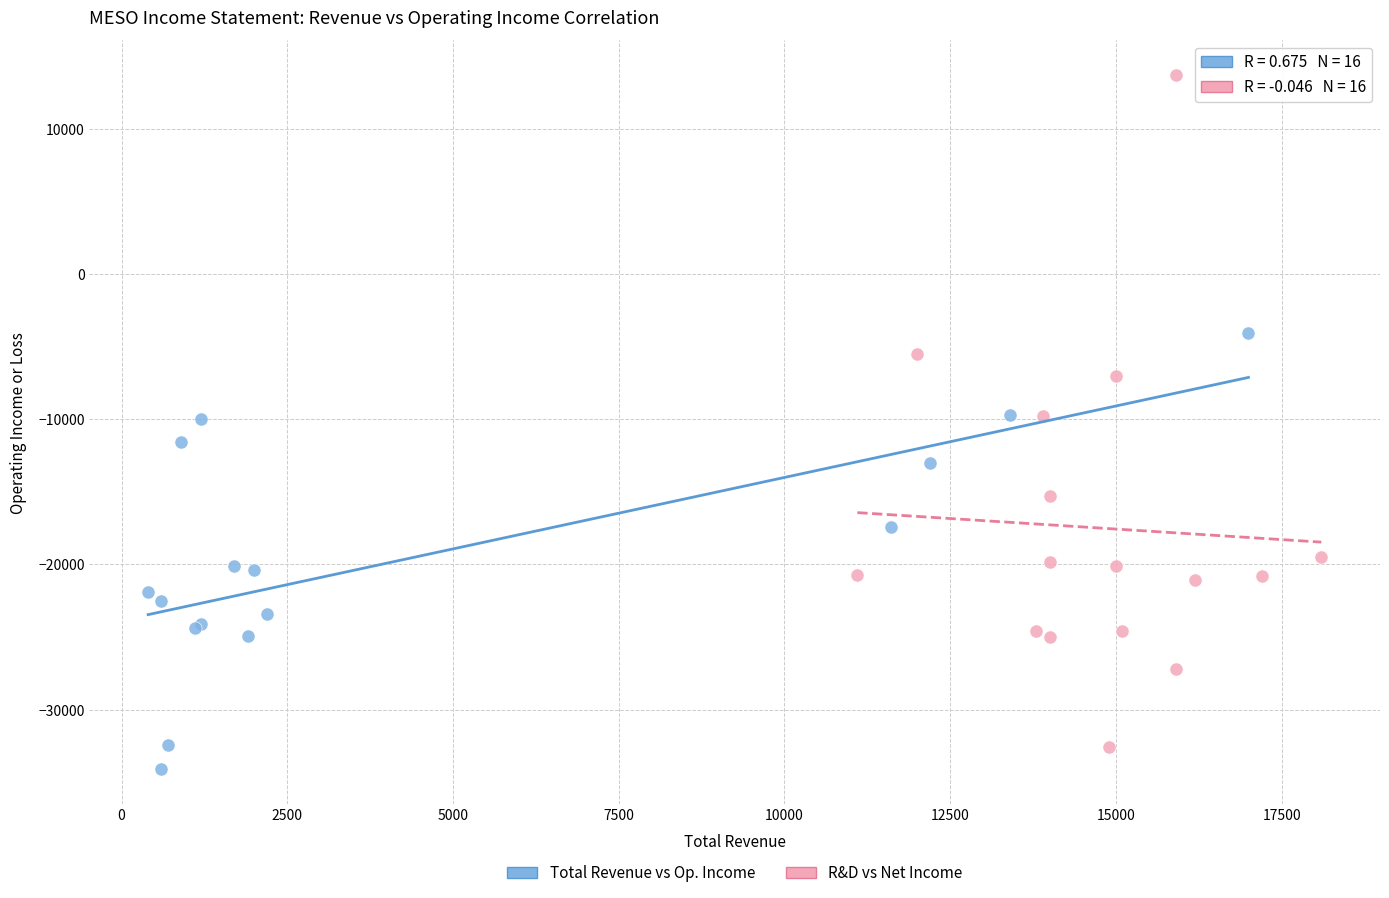

What are all the series names shown in the legend?

Total Revenue vs Op. Income, R&D vs Net Income